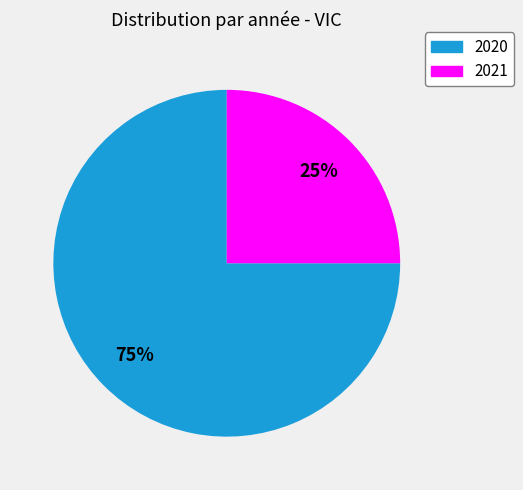

Rank the categories by value from highest to lowest.

2020, 2021